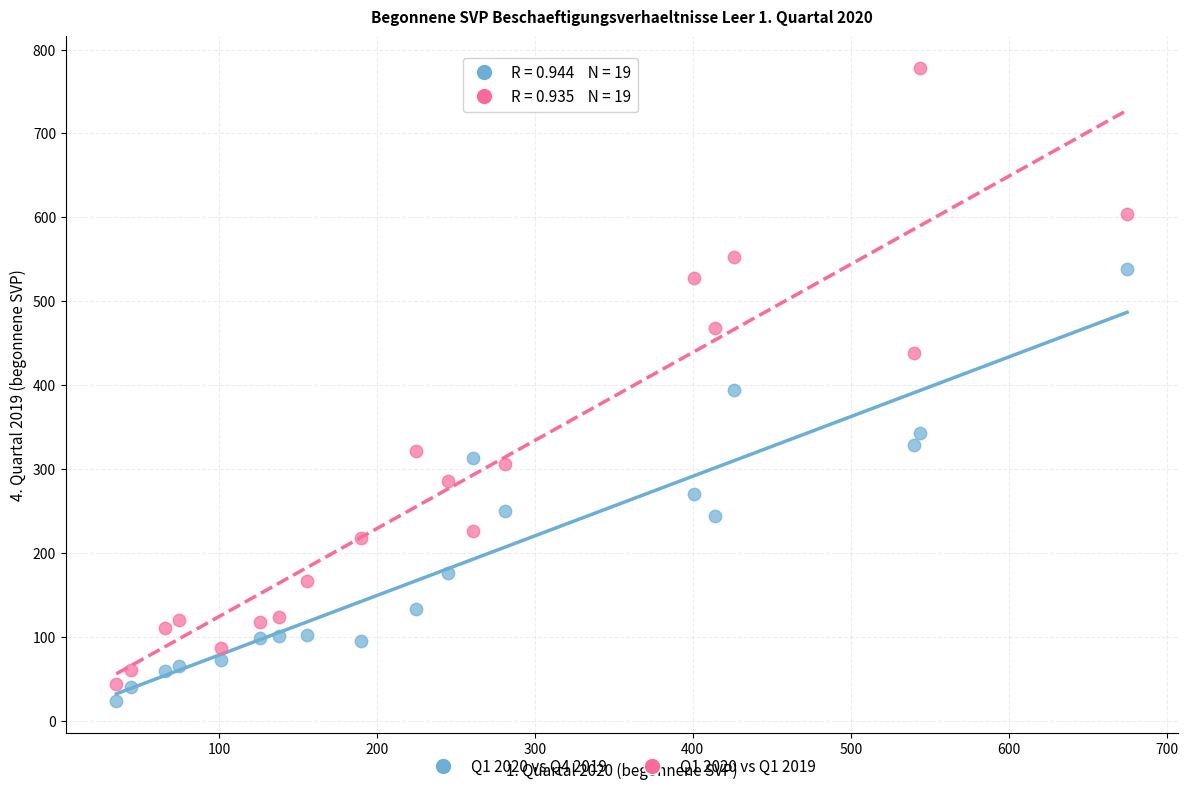

Across all data points, what is the range of Y values (max minus min)?

755